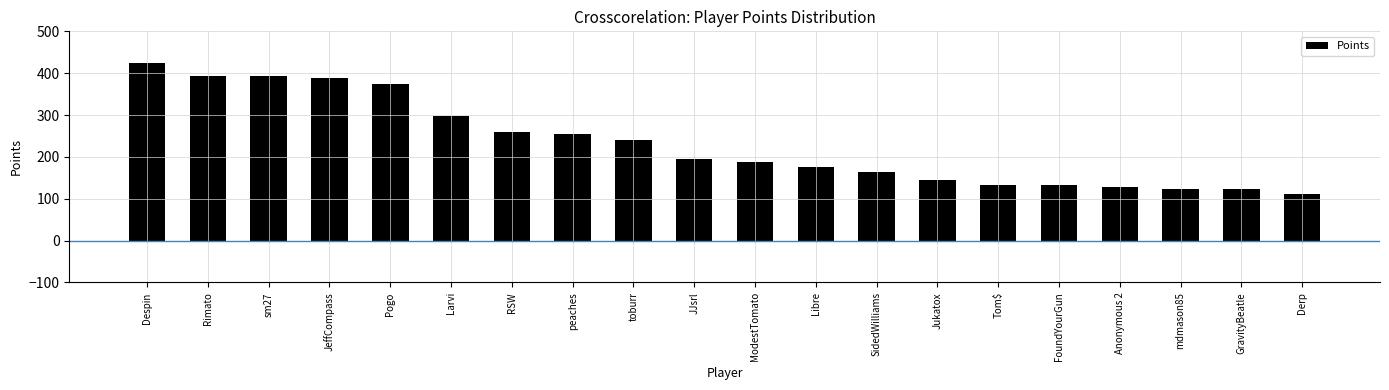

What is the approximate value at JJsrl?

195